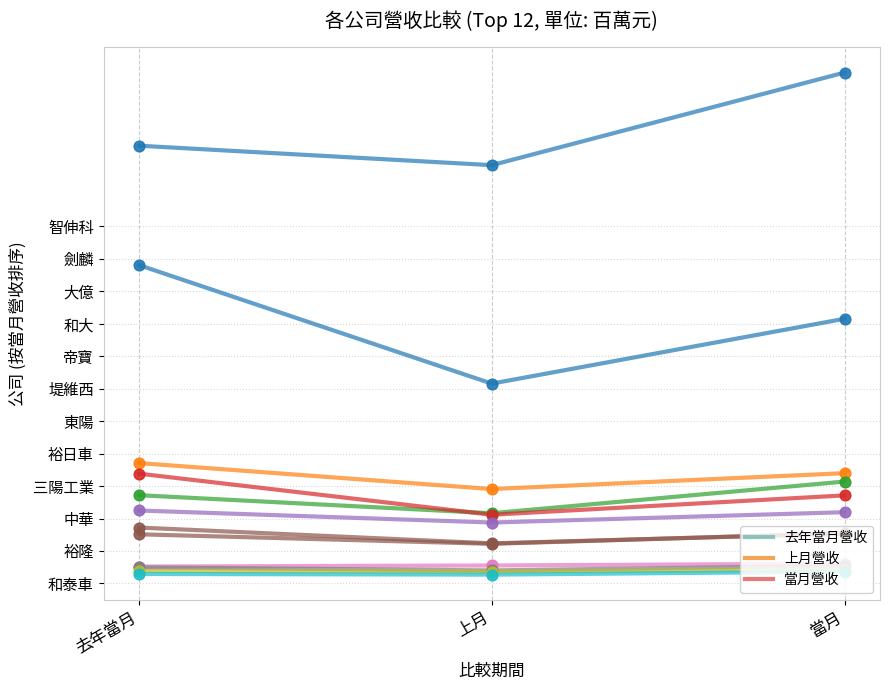

Approximately how many times larger is the value at 去年當月 compared to 上月?

1.0